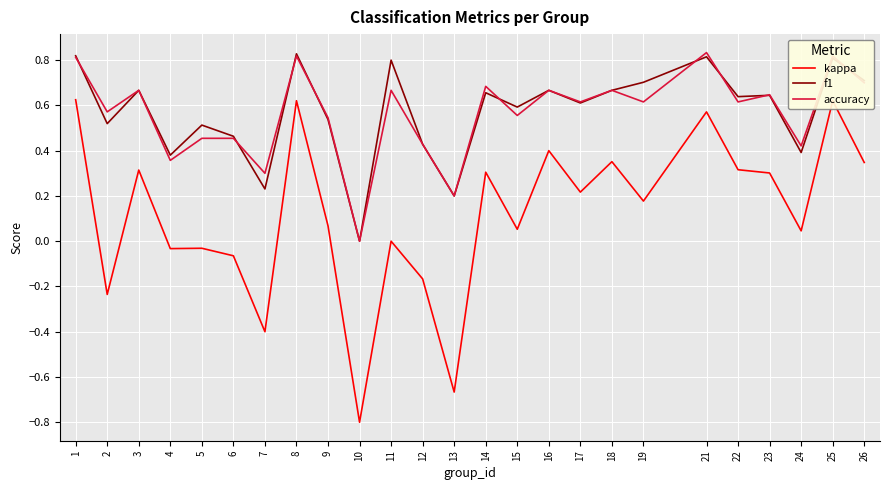

True or false: kappa and accuracy intersect in this chart.

False